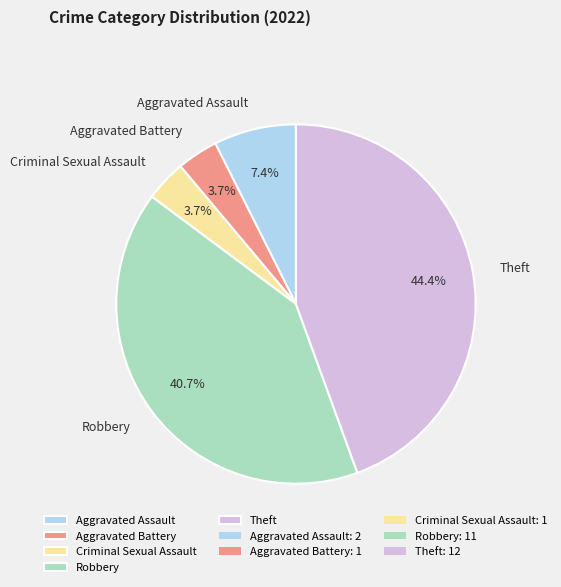

To the nearest percent, what is the combined percentage of Robbery and Criminal Sexual Assault?

44%